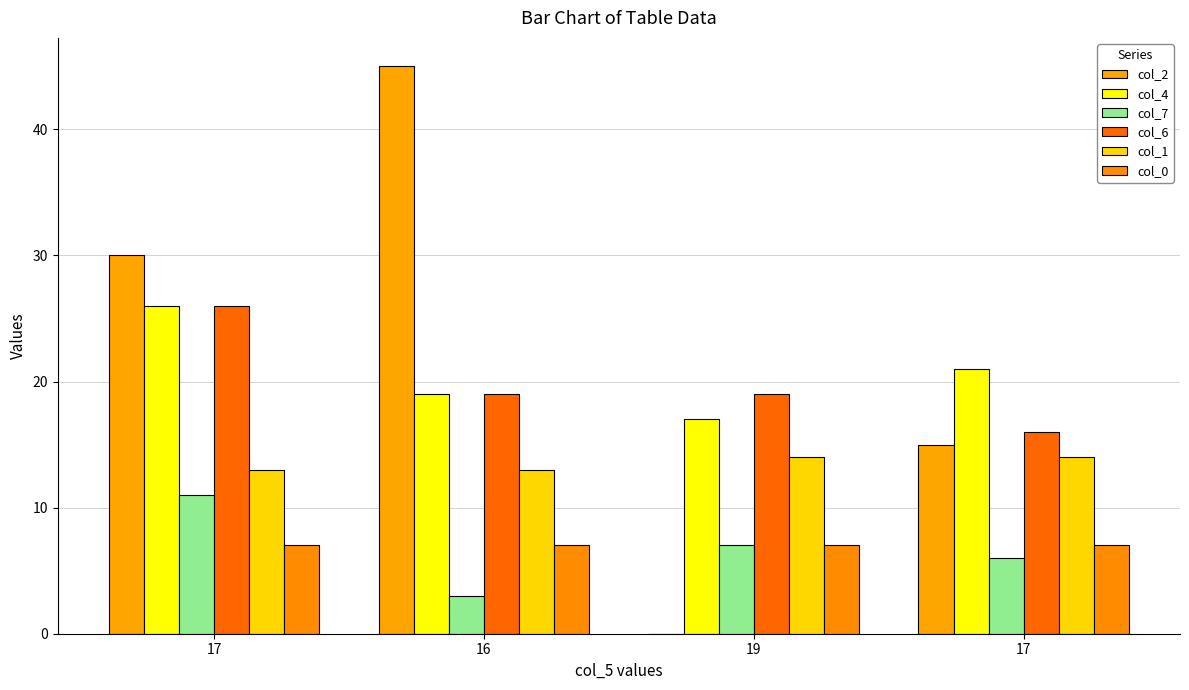

How many groups of bars are there?

4